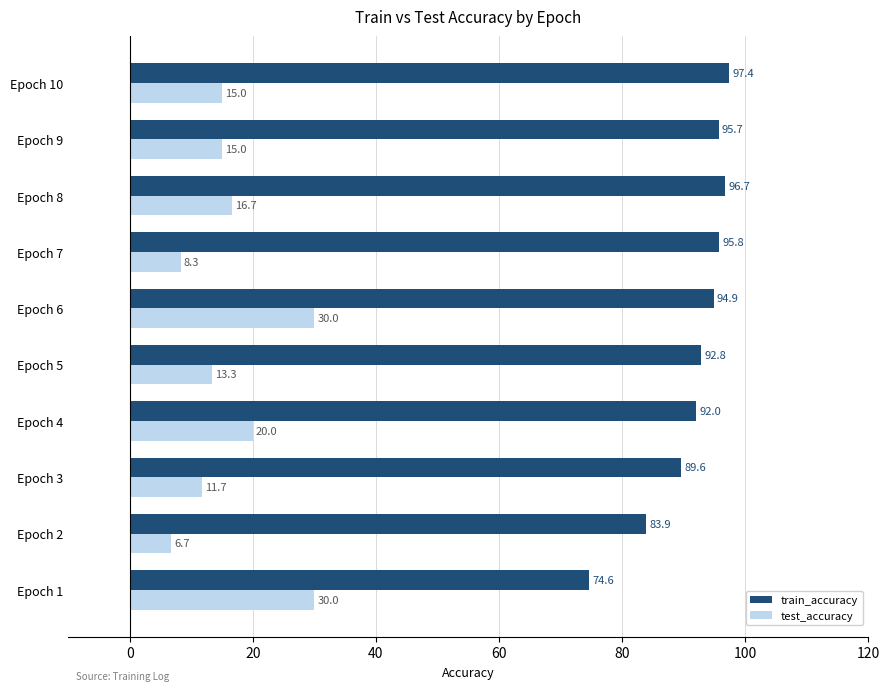

Which series has the largest total across all categories?

train_accuracy